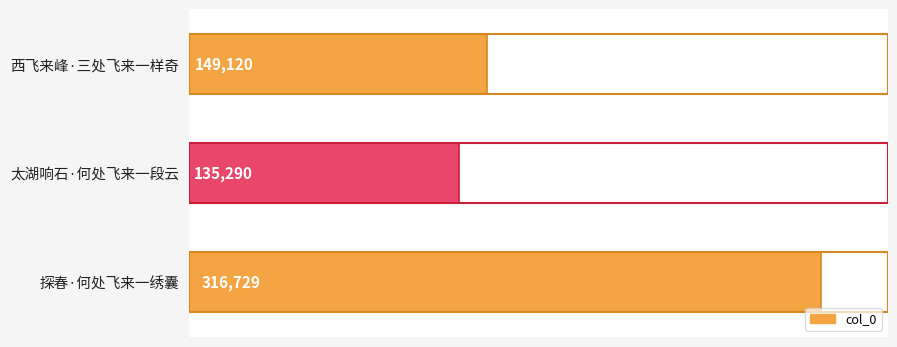

Between 探春·何处飞来一绣囊 and 太湖响石·何处飞来一段云, which is larger?

探春·何处飞来一绣囊